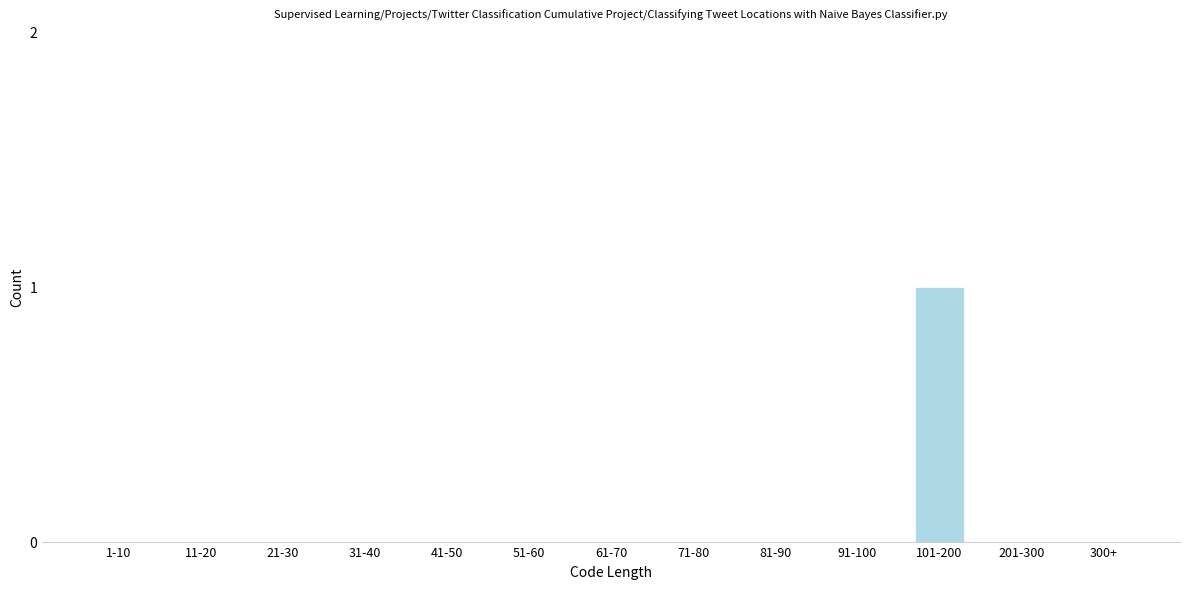

Reading left to right, list all the values displayed in this chart.

1-10=0	11-20=0	21-30=0	31-40=0	41-50=0	51-60=0	61-70=0	71-80=0	81-90=0	91-100=0	101-200=1	201-300=0	300+=0